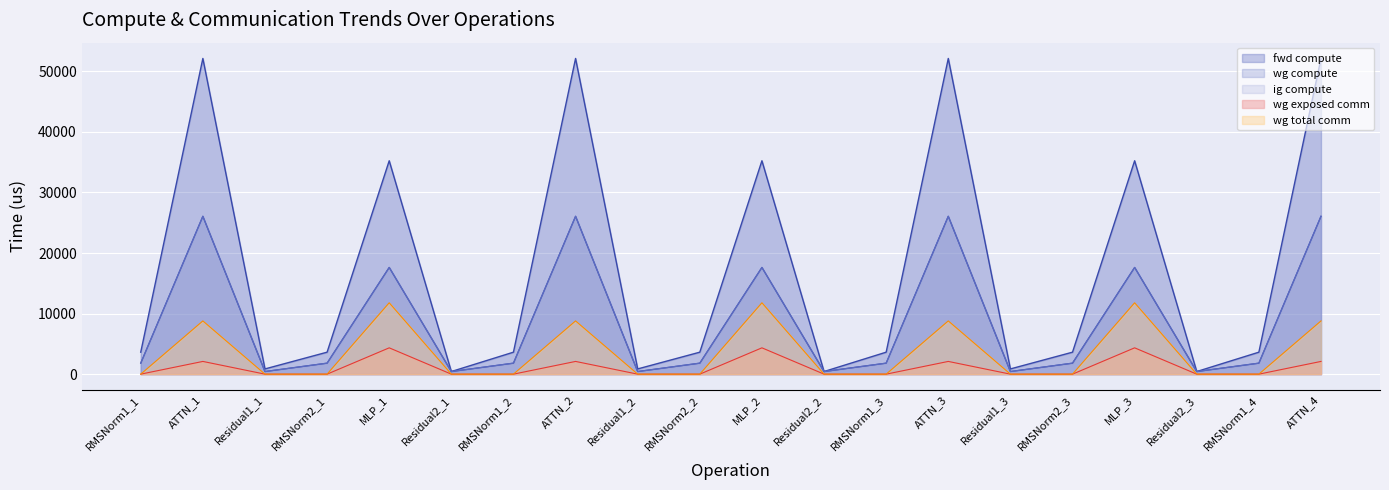

At RMSNorm2_1, list the series in order from smallest to largest.

wg exposed comm, wg total comm, wg compute, ig compute, fwd compute